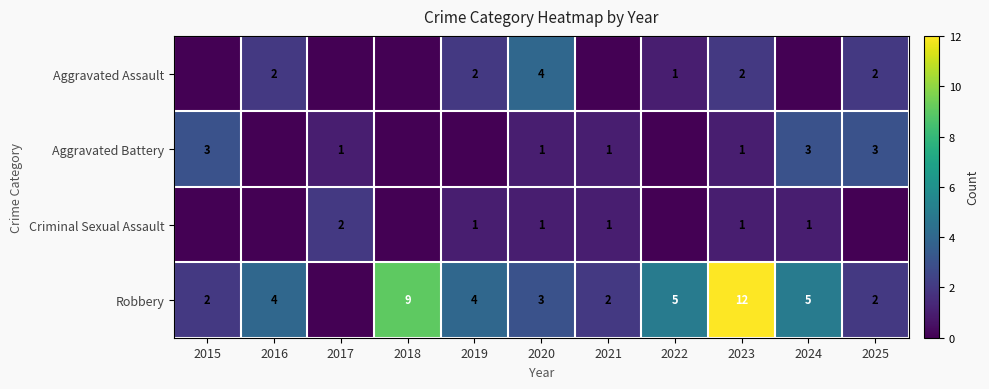

Is it true that Aggravated Battery equals 1 at 2017?

True